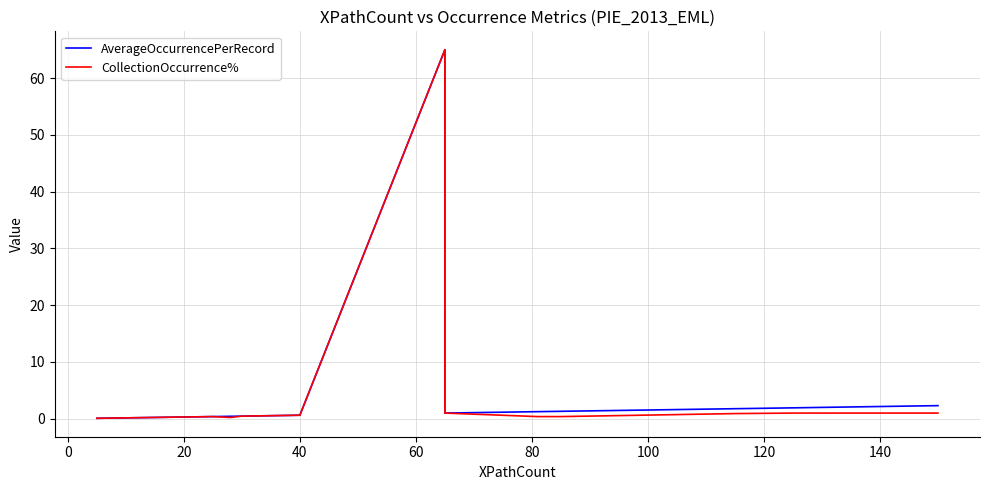

What is the minimum value shown in the chart?

0.1